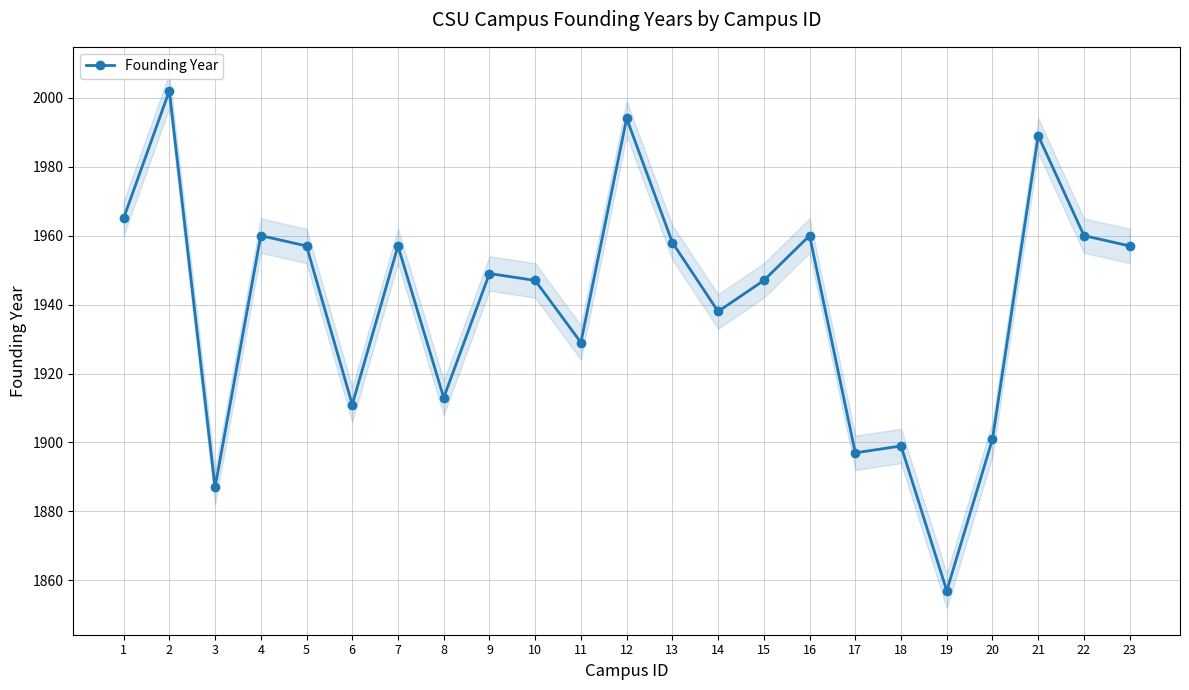

True or false: the data has more than 0 interior local peaks.

True